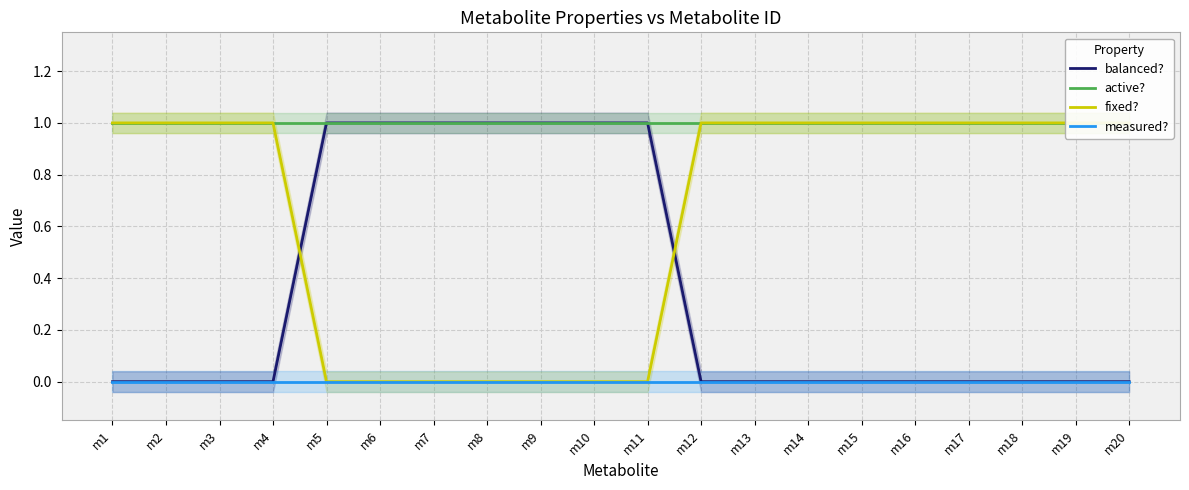

What is the value of the active? point at the 8th from the left?

1